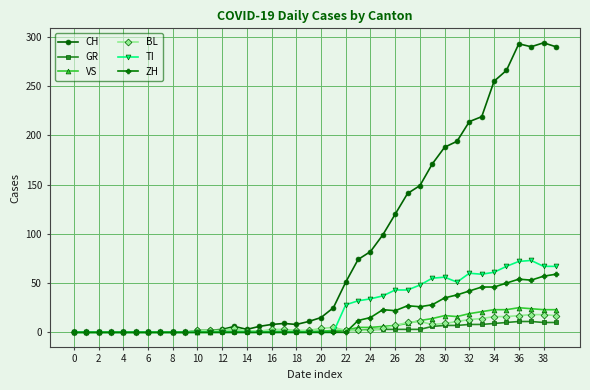

Which series has the largest total across all categories?

CH